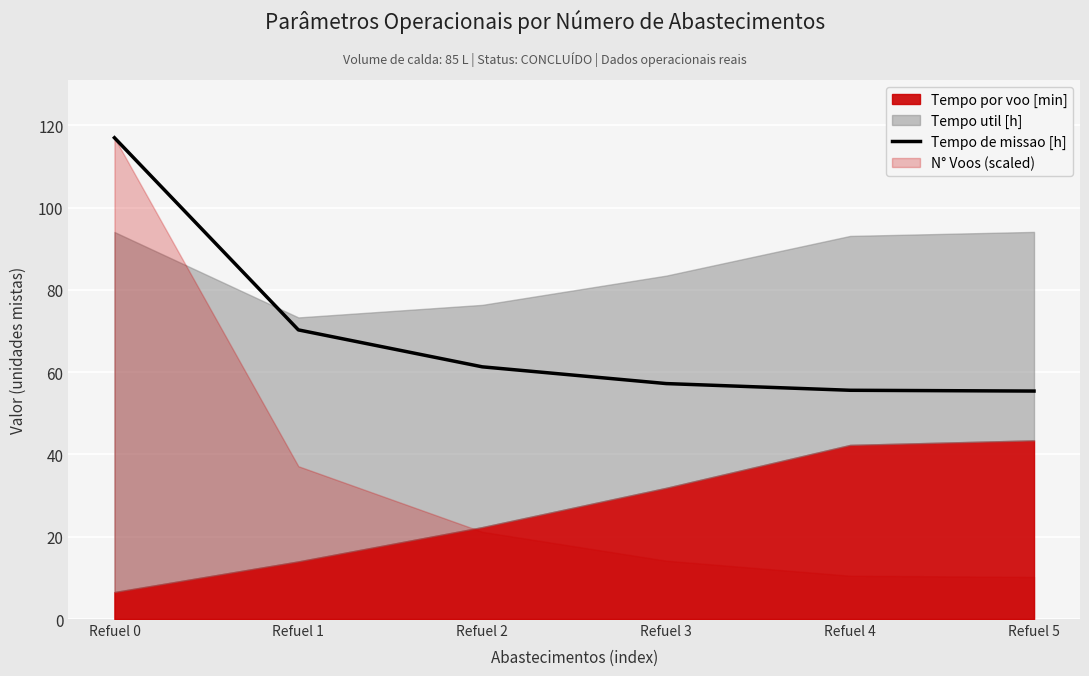

Does the chart display data point markers on the line(s)?

No